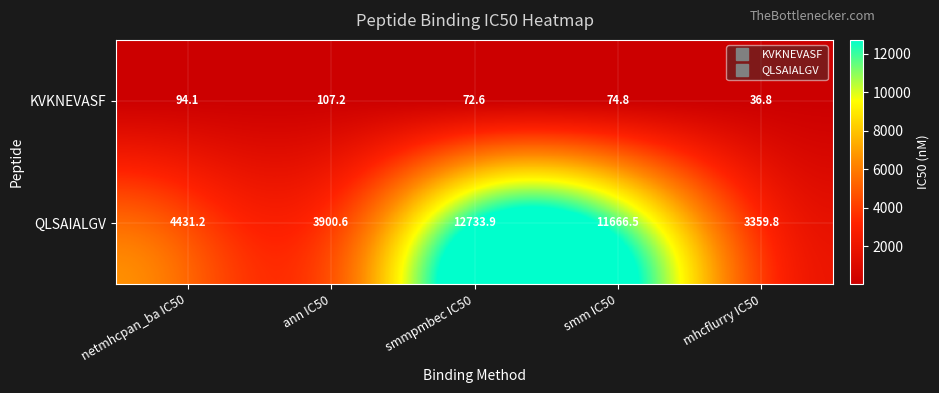

List the series in order of their overall mean, highest first.

QLSAIALGV, KVKNEVASF